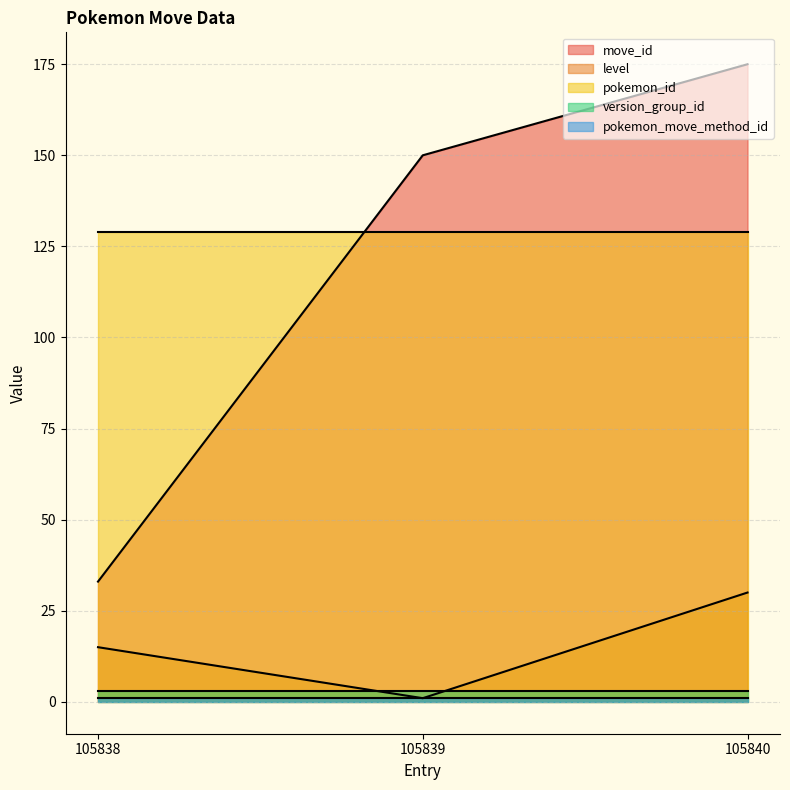

Rank the series by their maximum value, from highest to lowest.

move_id, pokemon_id, level, version_group_id, pokemon_move_method_id